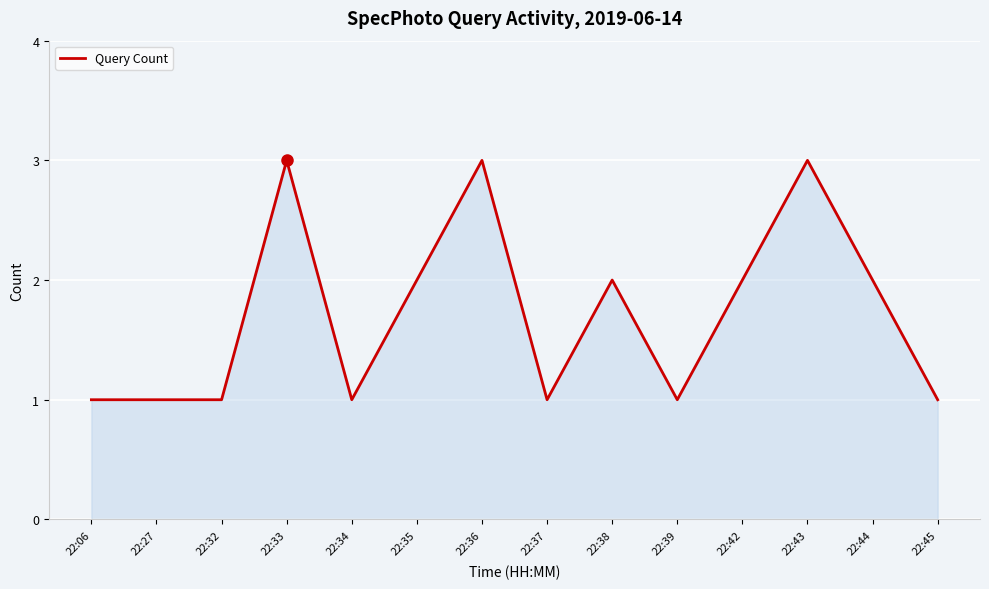

How many lines are shown in the chart?

1